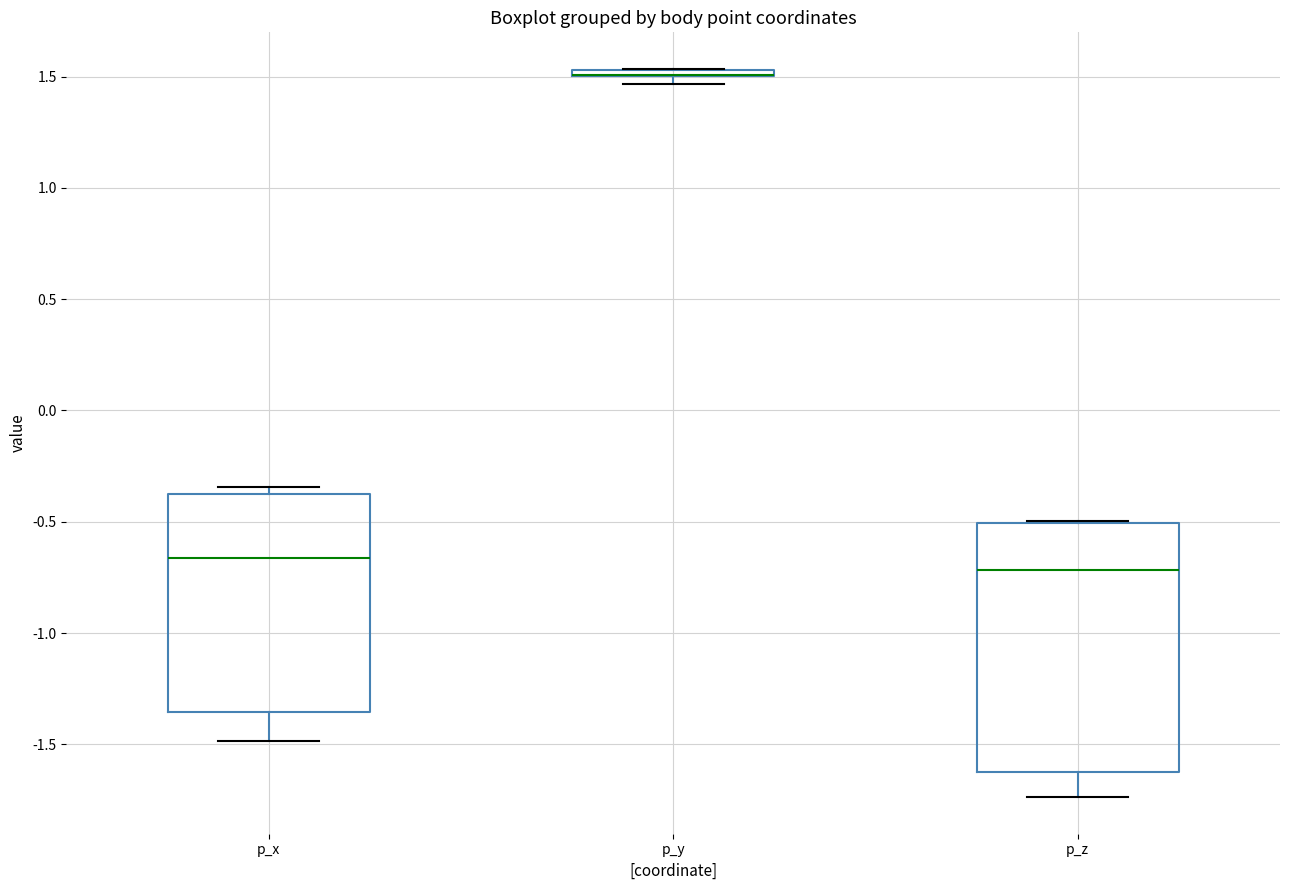

Where is the upper edge of the box for p_z on the y-axis? The values are not printed on the chart, so give them approximately, as read against the axis.

-0.50